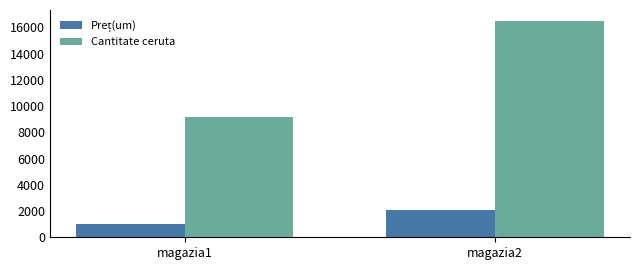

Does the chart contain stacked bars?

No